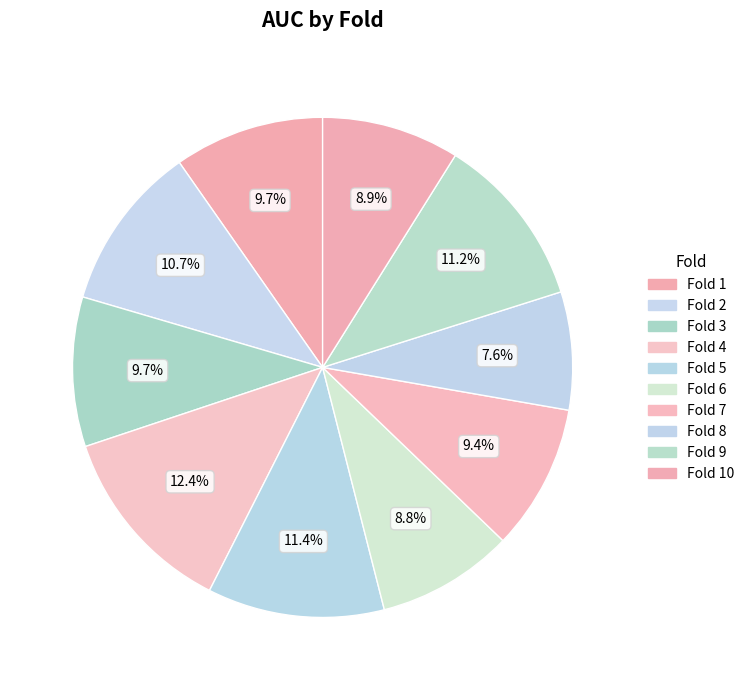

The Fold 4 slice represents 12% of the pie. True or false?

True